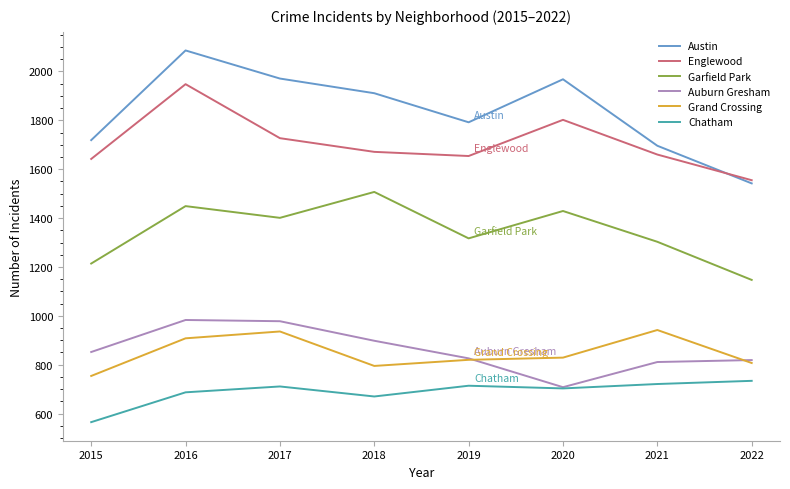

True or false: Grand Crossing and Chatham intersect in this chart.

False